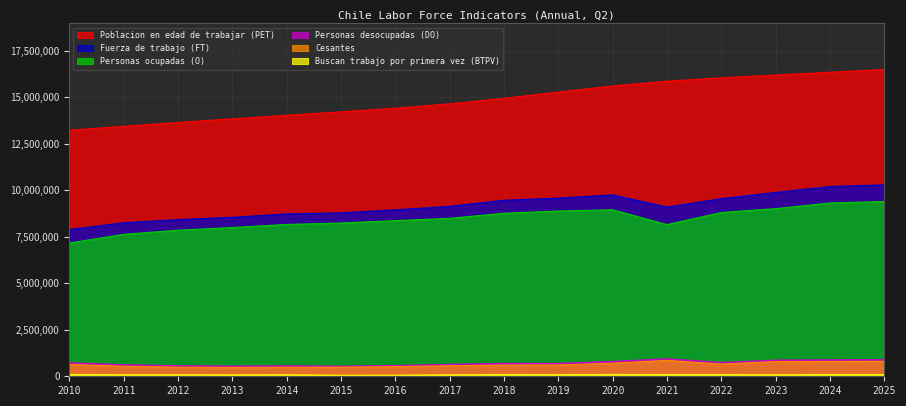

True or false: Personas desocupadas (DO) has more than 1 interior local peaks.

True